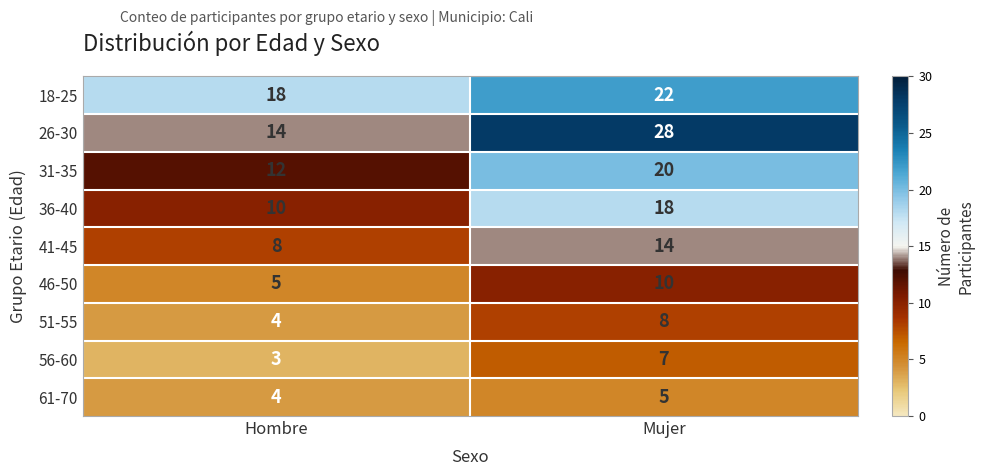

Which series has the largest range (max minus min)?

26-30